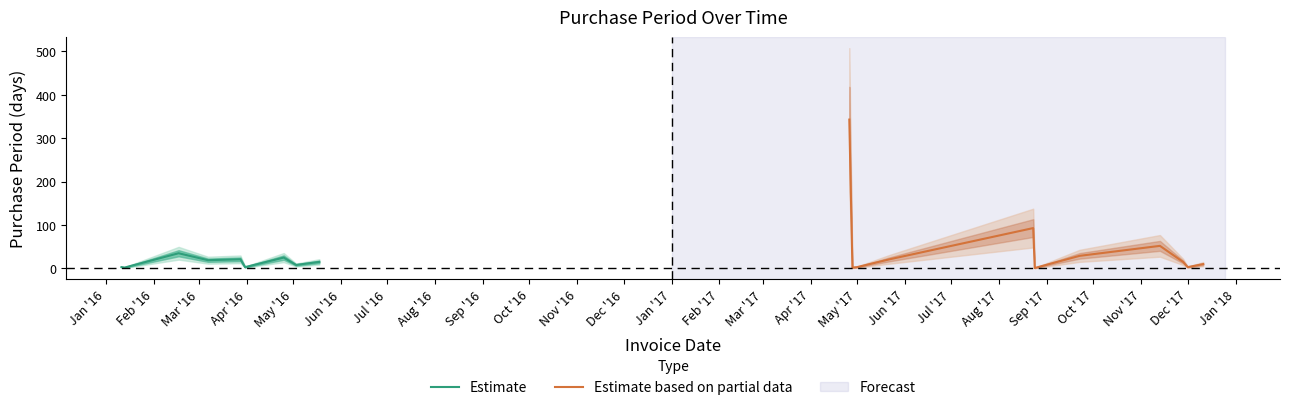

What is the sum of the values at 2017-12-11 and 2016-03-28?

31